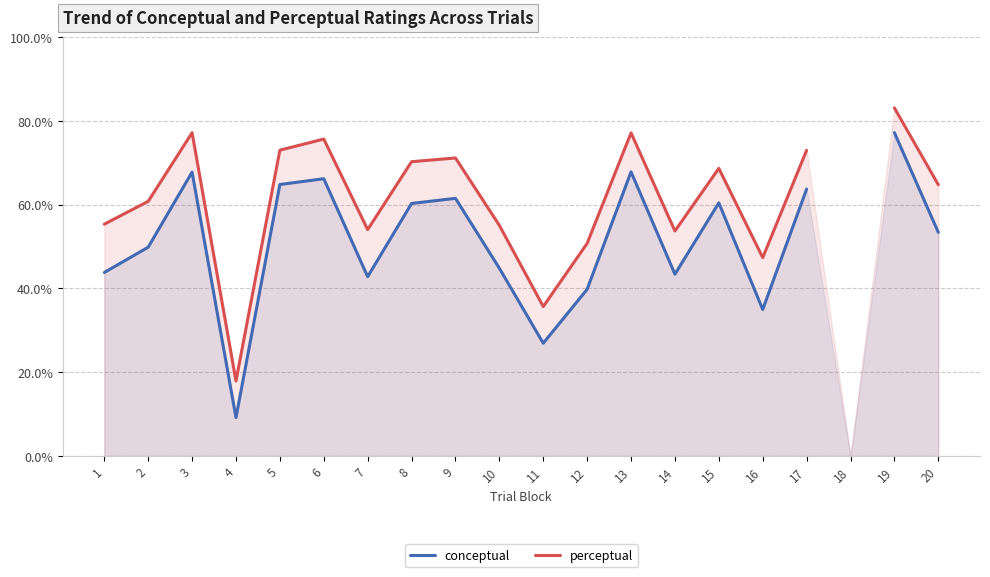

True or false: conceptual has a value of 14.3 at 16.

False